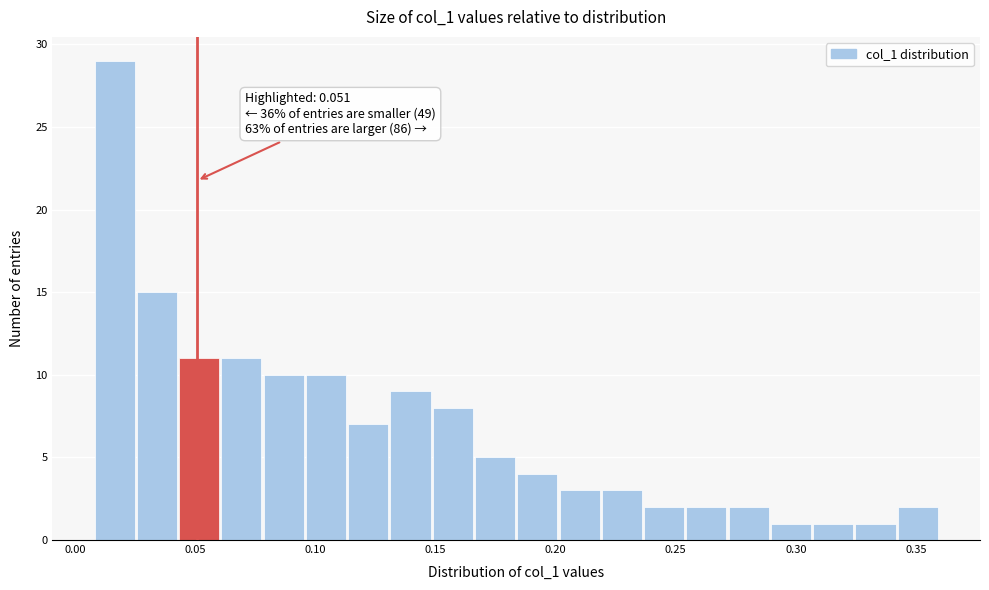

Read against the x-axis, roughly where is the centre of the tallest bar?

0.015